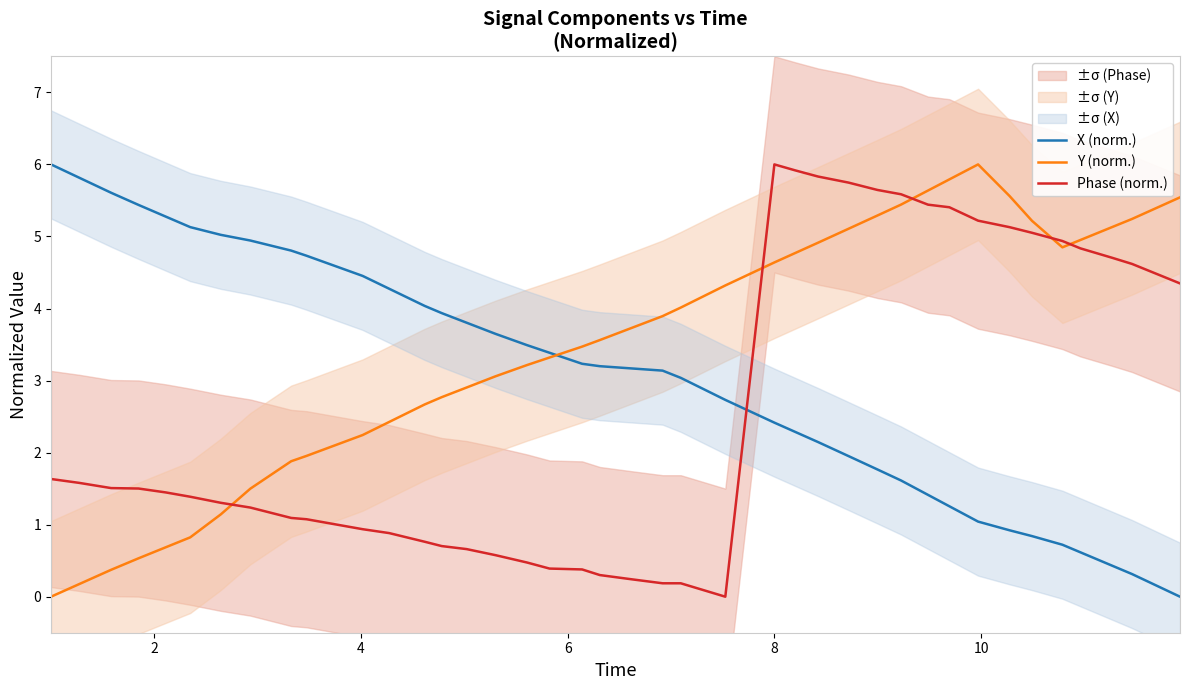

How many times do X (norm.) and Phase (norm.) cross each other?

1